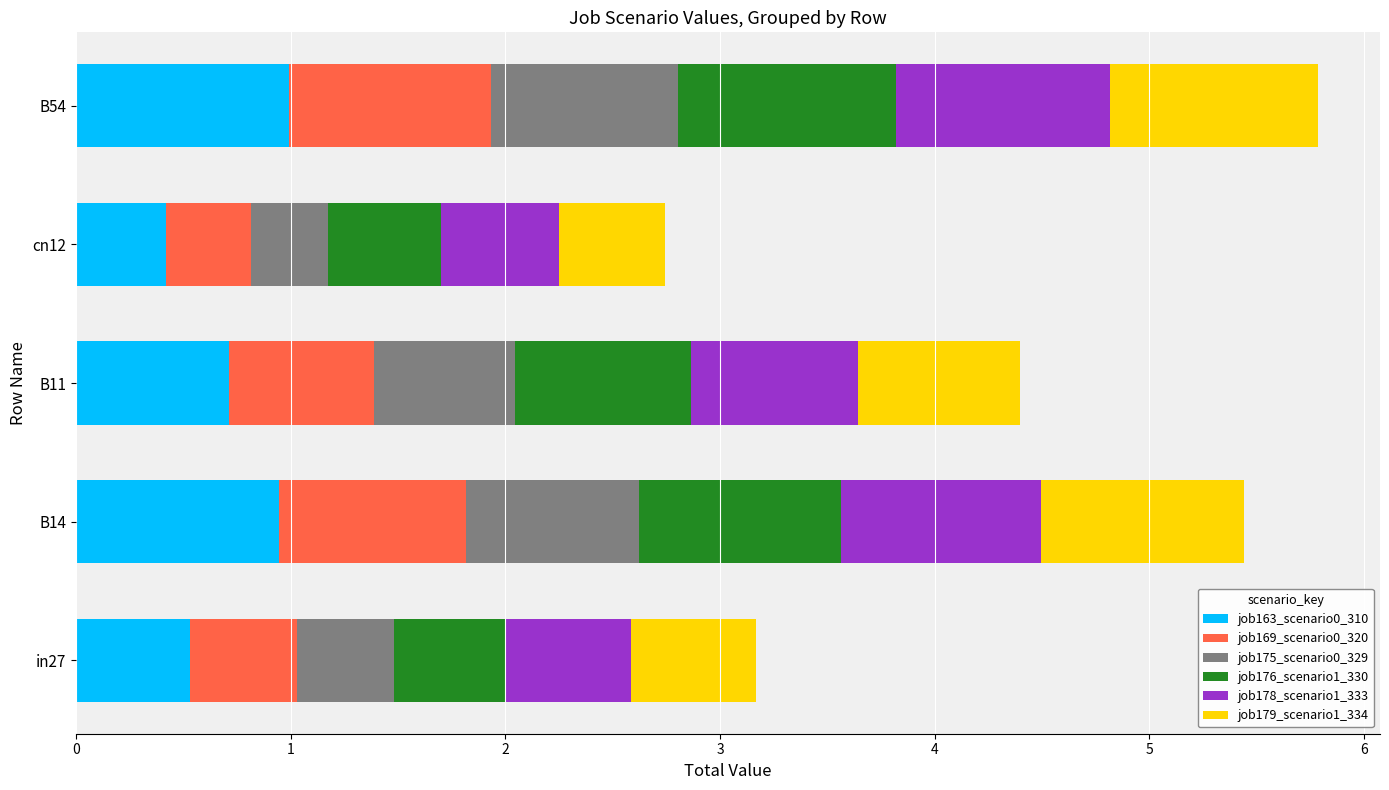

What is the total value across all series at B11?

4.4